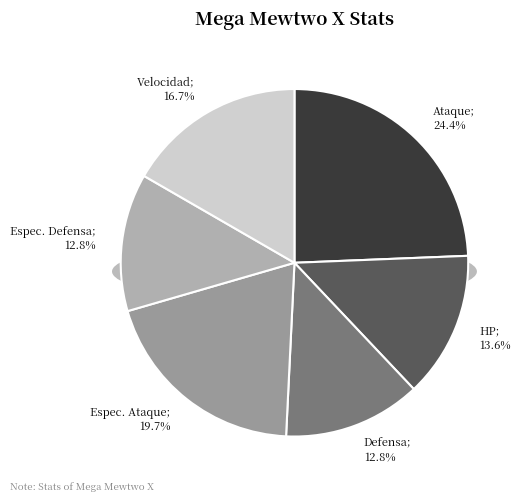

Rank the categories by value from highest to lowest.

Ataque, Espec. Ataque, Velocidad, HP, Defensa, Espec. Defensa